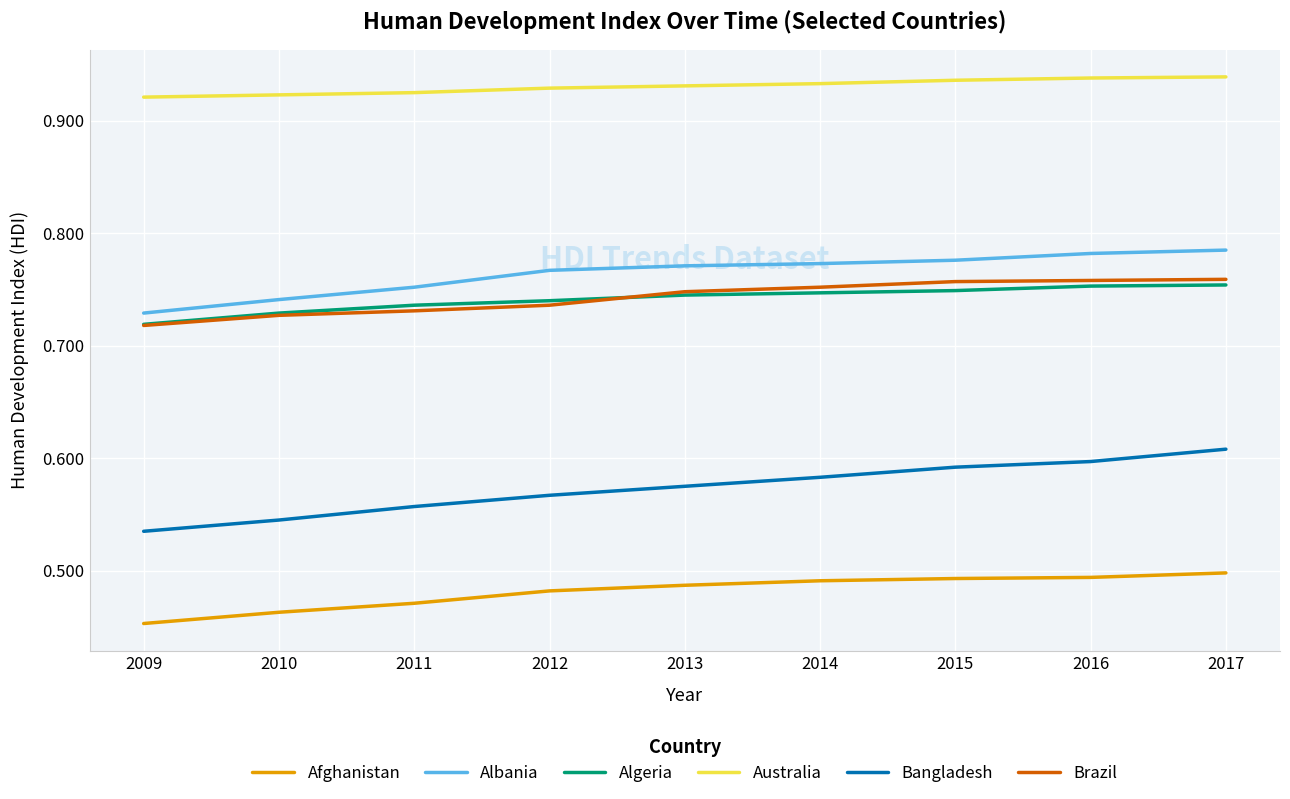

True or false: Brazil and Algeria cross at least once.

True